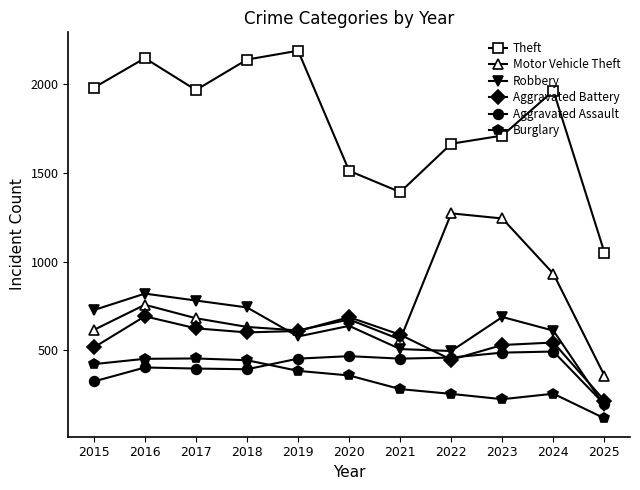

Which series has the largest range (max minus min)?

Theft